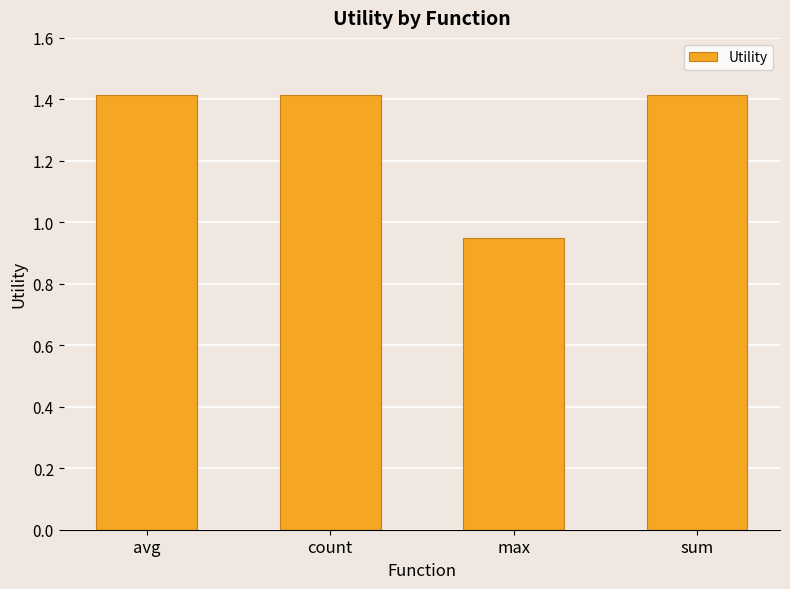

What is the average value?

1.3